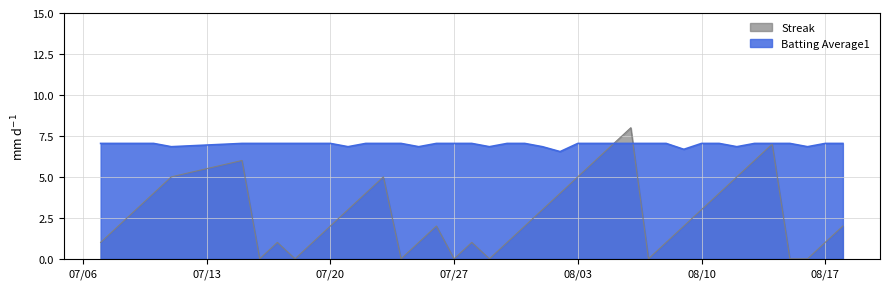

What is the sum of all Streak values?

108.0